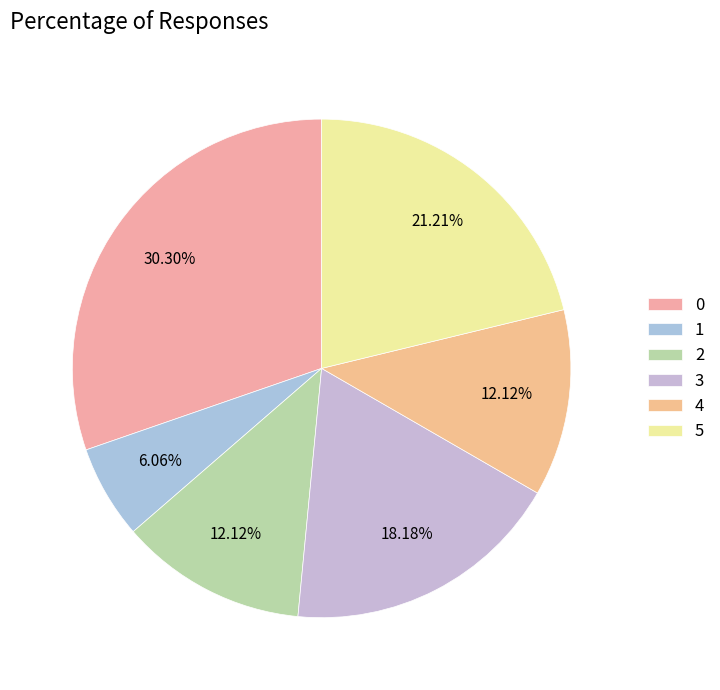

Is 1 the majority of the pie?

No